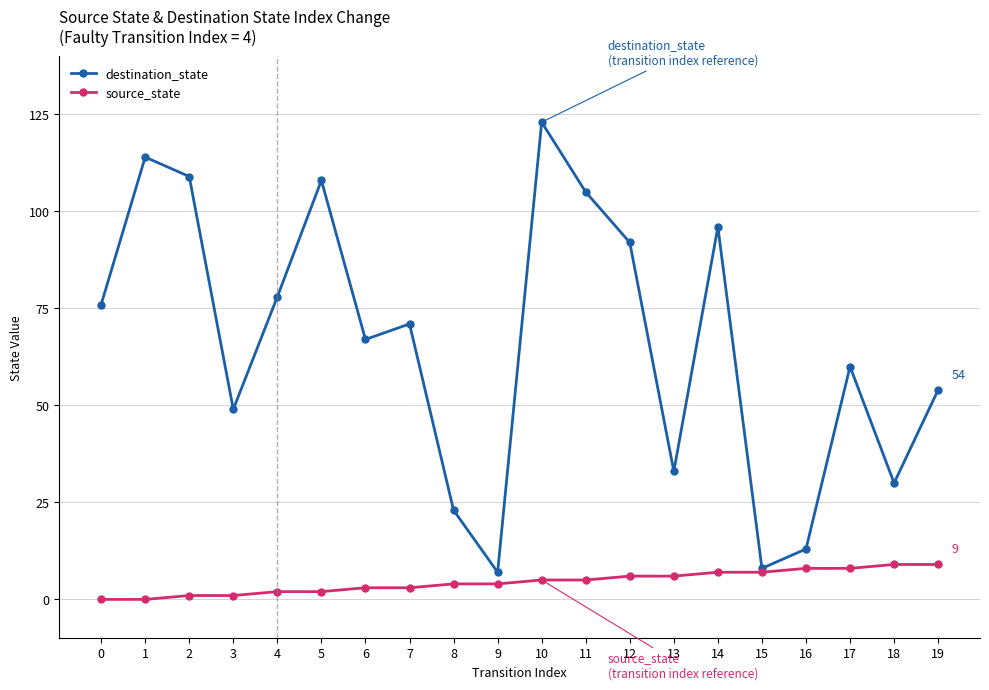

Which series has the widest spread of values?

destination_state